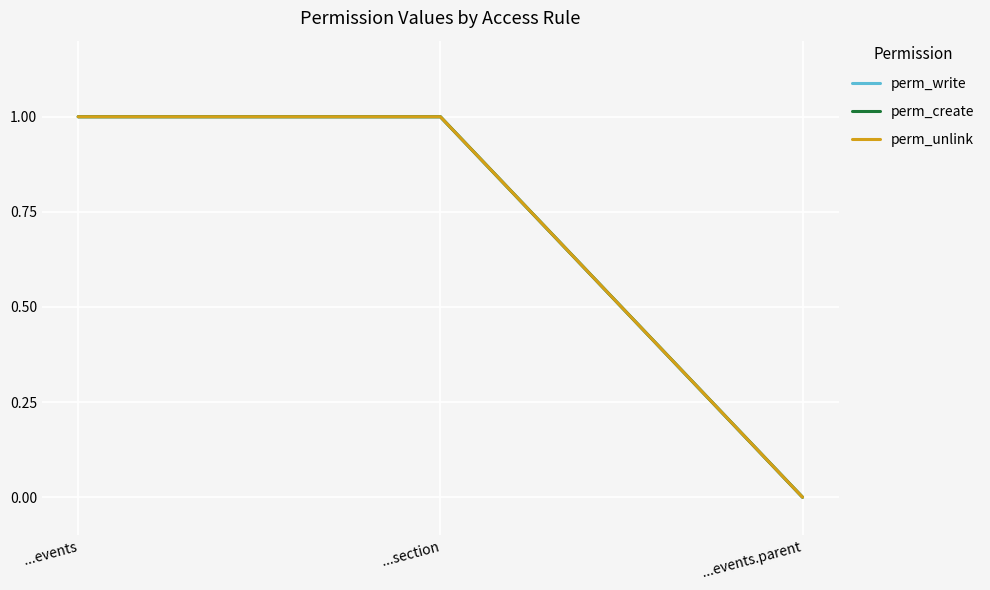

Is it true that perm_create equals 0 at ...events.parent?

True